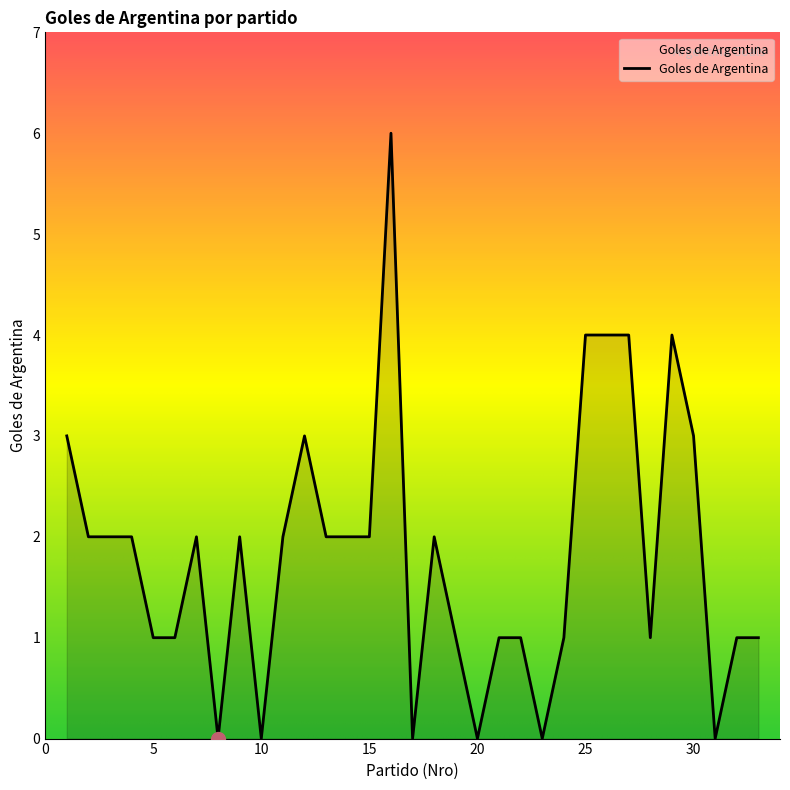

What is the difference between the maximum and minimum values?

6